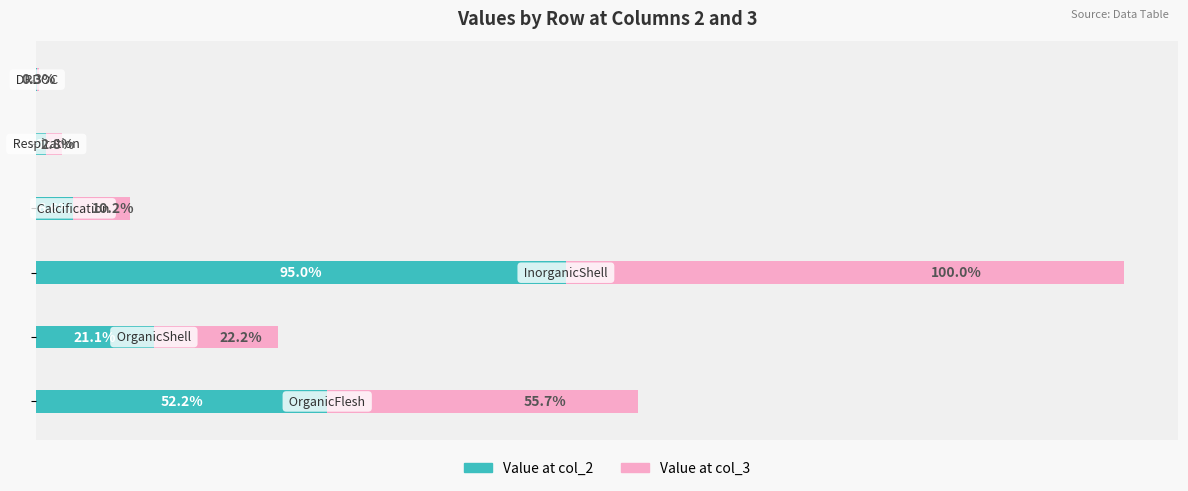

What are all the series names shown in the legend?

Value at col_2, Value at col_3